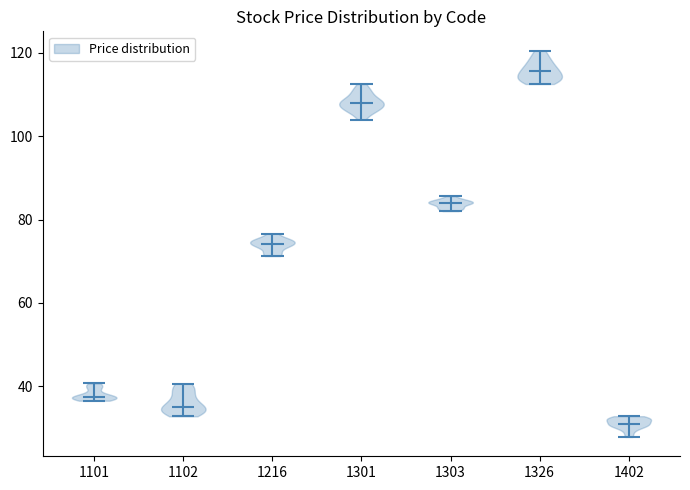

What is the lowest point the violin at x = 1301 reaches on the y-axis? The values are not printed on the chart, so give them approximately, as read against the axis.

104